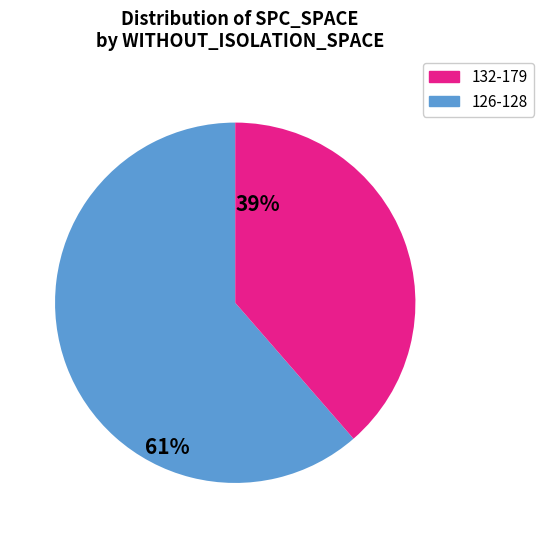

Is there a majority slice in this chart?

Yes